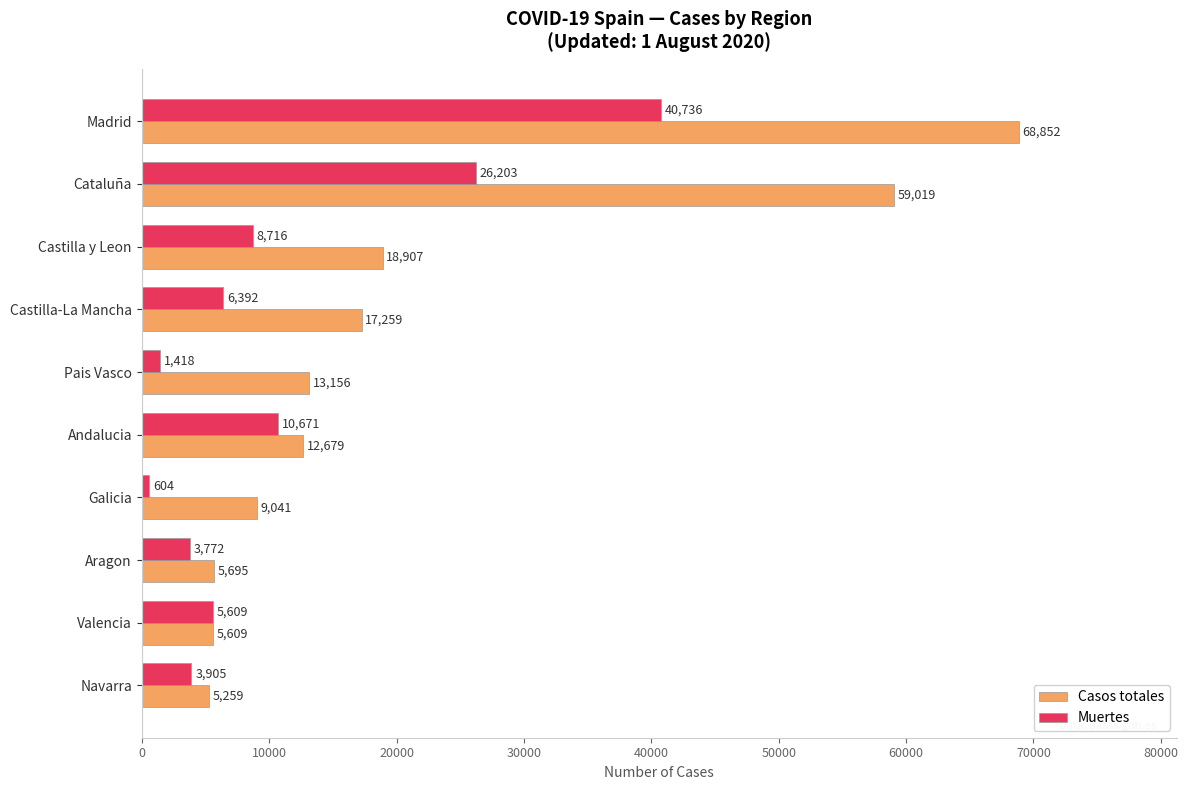

Where is Muertes nearest to the value 20670?

Cataluña